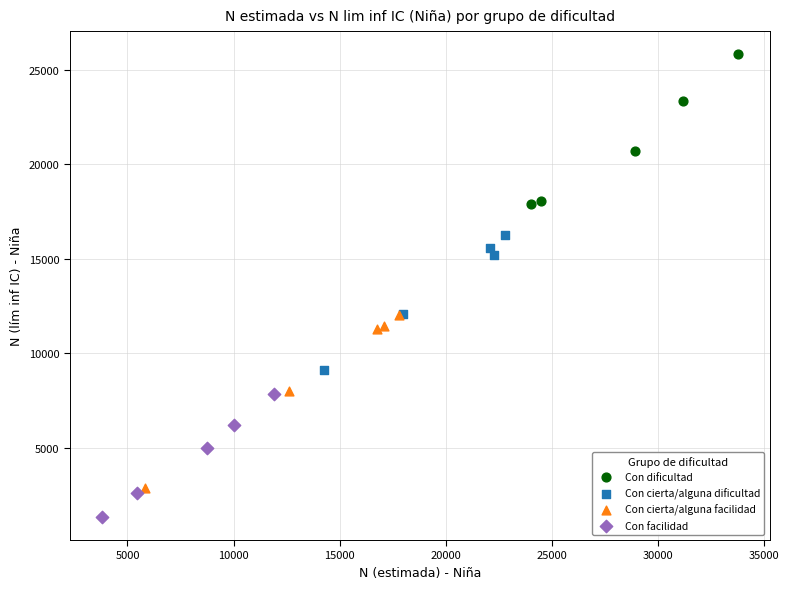

Which series contains the lowest Y value?

Con facilidad